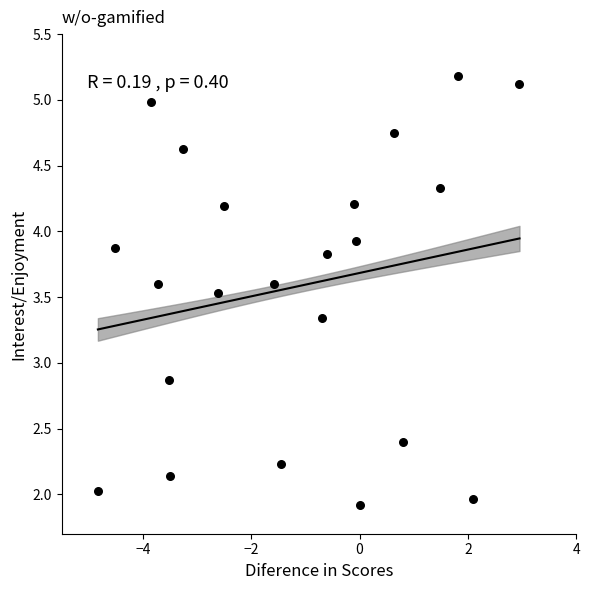

What Y value in the scatter plot is closest to 3?

2.9